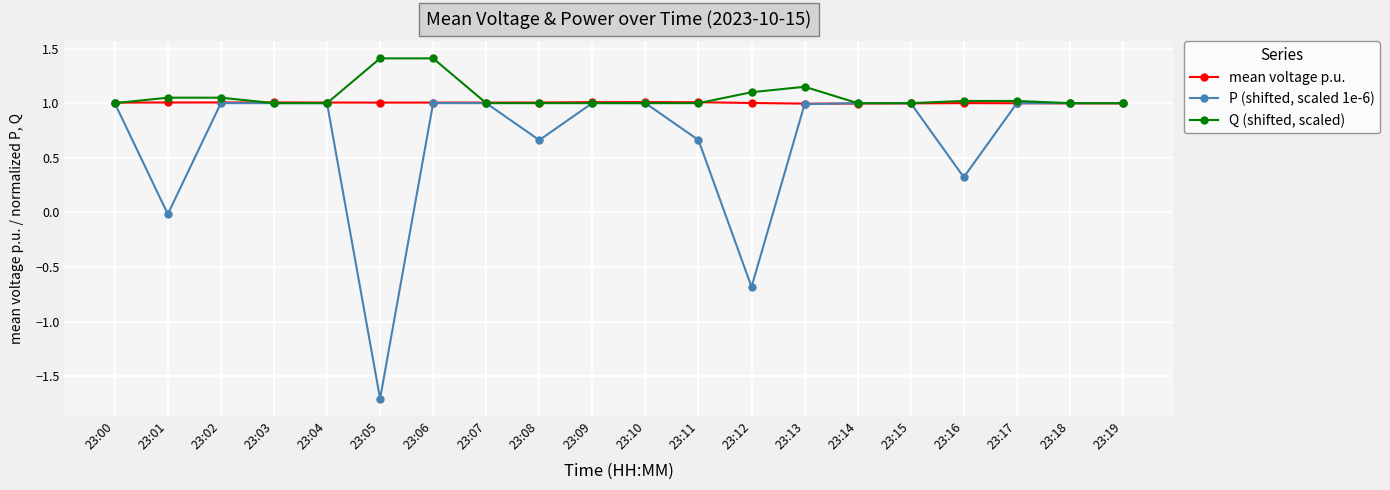

True or false: mean voltage p.u. has more than 0 points higher than both neighbors.

True